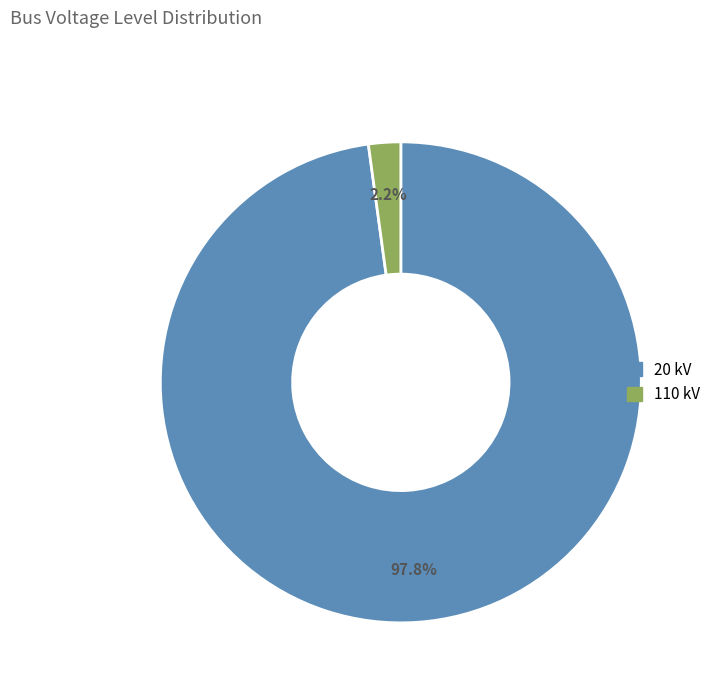

True or false: 110 kV accounts for 2% of the total.

True